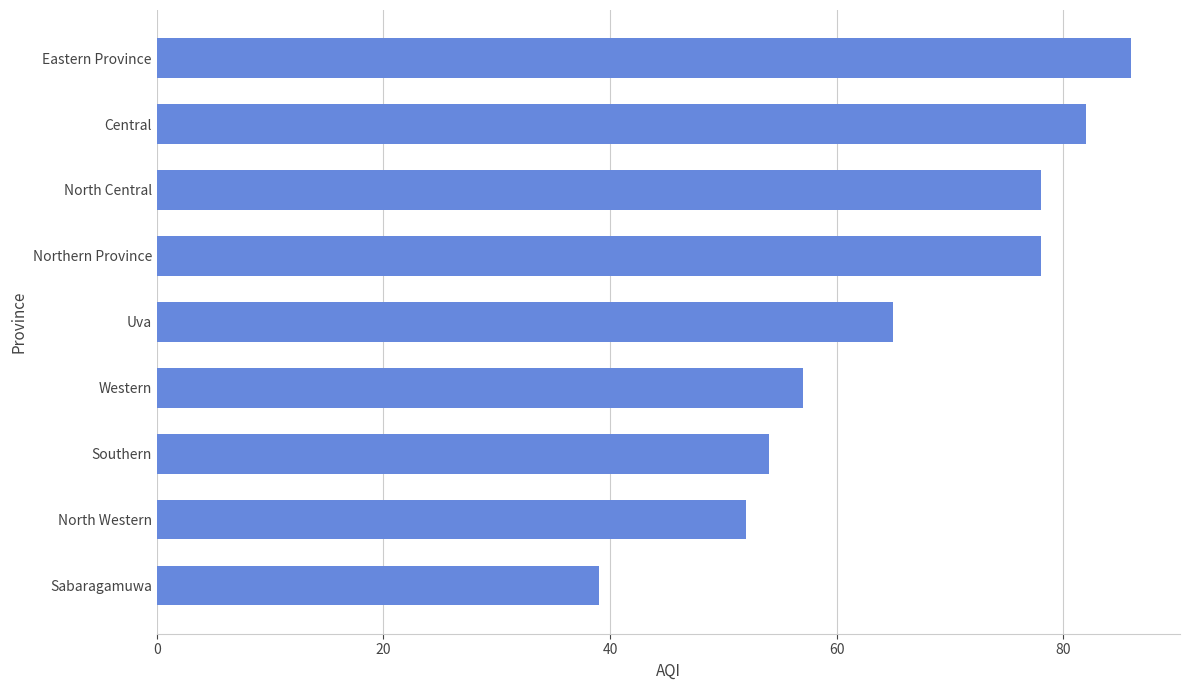

Between Central and Western, which is larger?

Central